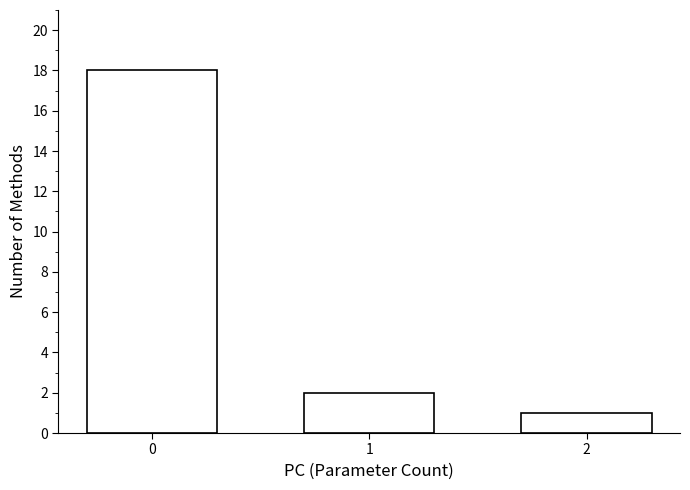

Reading left to right, transcribe all the data shown in this chart.

18	2	1